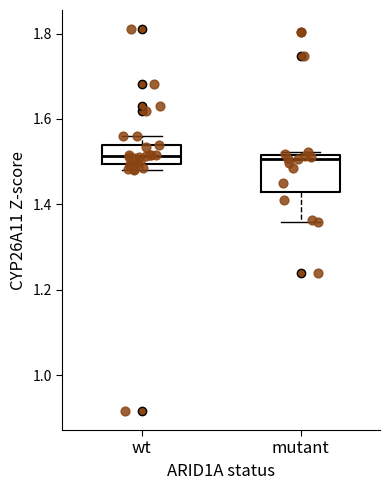

Reading left to right, read every box against the y-axis: the position of its median line, the range the box covers, and the ends of its whiskers. The values are not printed on the chart, so give them approximately, as read against the axis.

wt: median 1.52, box 1.50 to 1.54, whiskers 1.48 to 1.56
mutant: median 1.50, box 1.42 to 1.52, whiskers 1.36 to 1.52 (just above the box's upper edge)